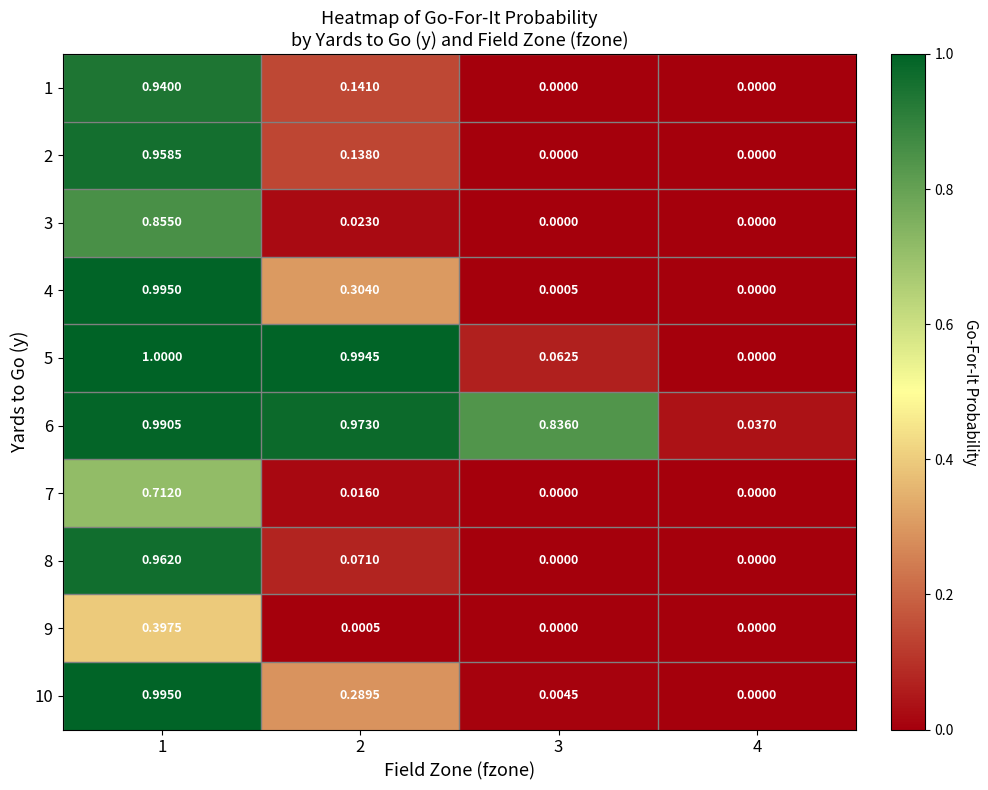

Which series changed the most between 2 and 4?

5